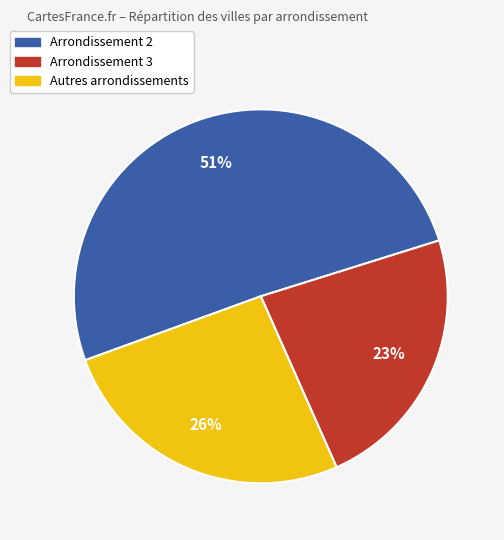

Which has a higher value, Arrondissement 3 or Autres arrondissements?

Autres arrondissements